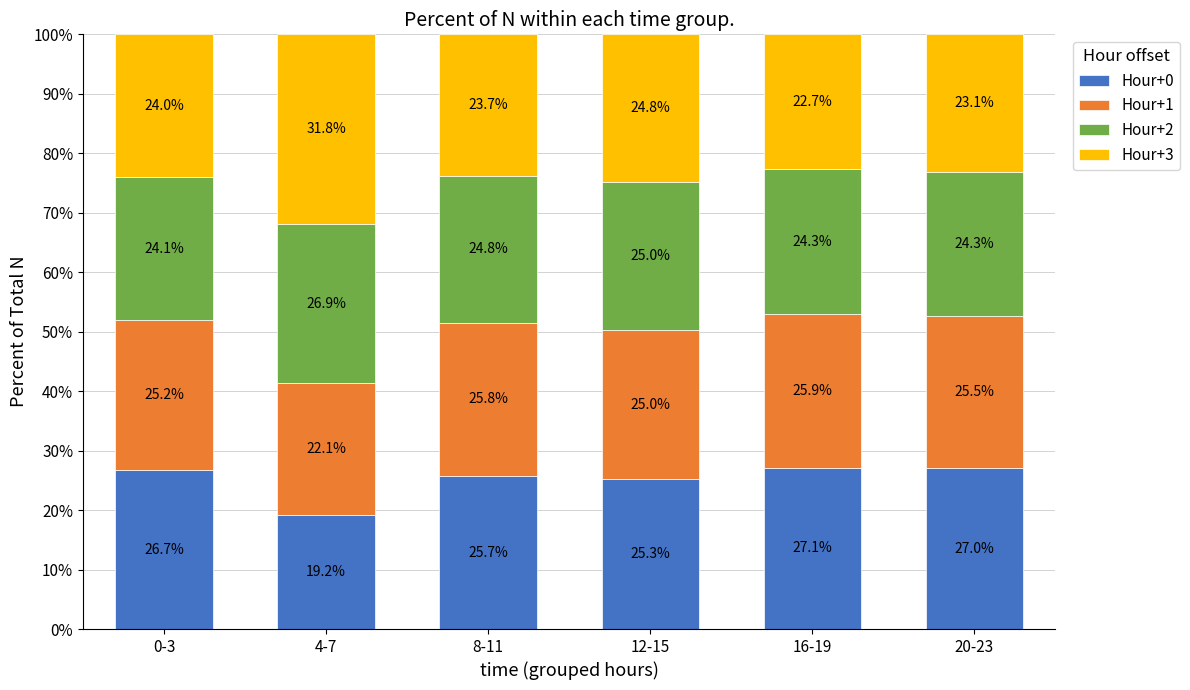

Reading right to left, list the values for the Hour+0 series.

20-23=27.0	16-19=27.1	12-15=25.3	8-11=25.7	4-7=19.2	0-3=26.7